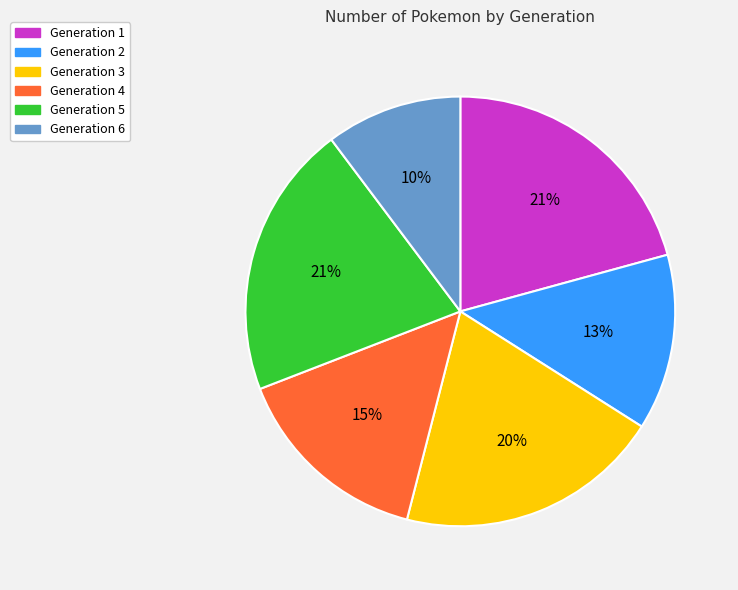

How many segments does this pie chart have?

6